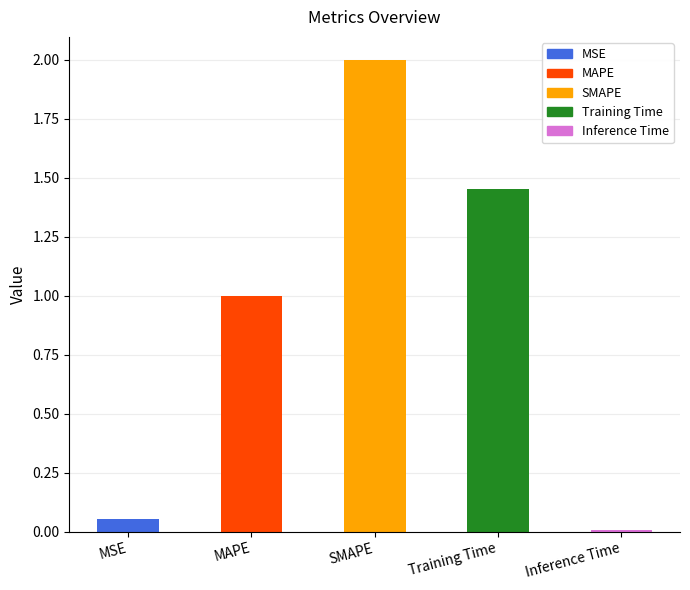

Which label corresponds to the smallest value in the chart?

Inference Time